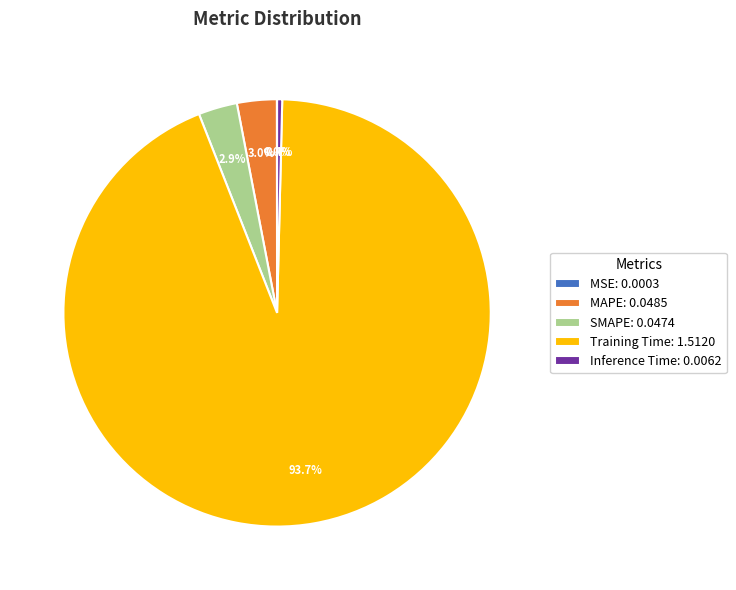

True or false: Inference Time accounts for 0% of the total.

True